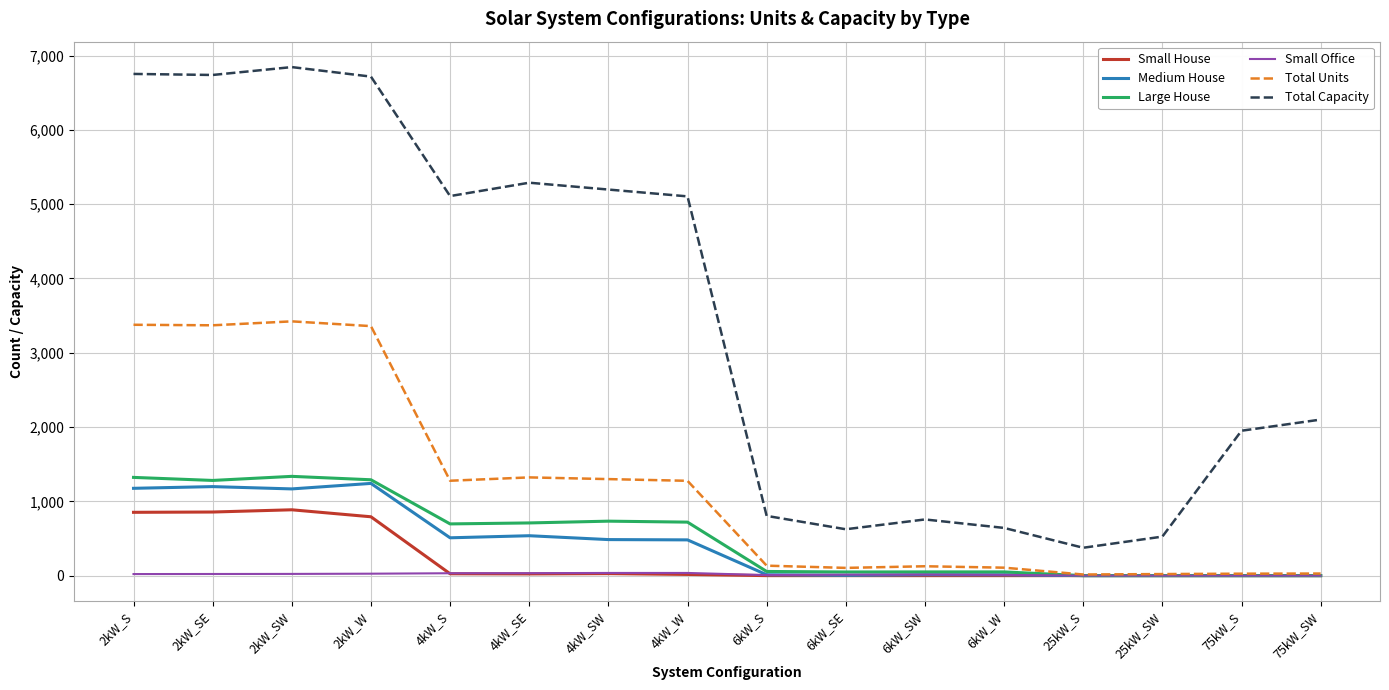

True or false: Total Units and Total Capacity intersect in this chart.

False